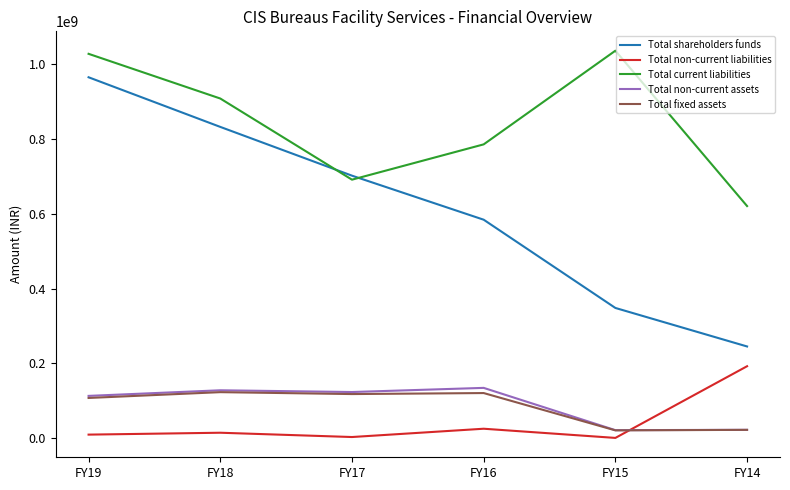

What is the difference between the second highest and minimum values in the Total non-current assets series?

106632430.0